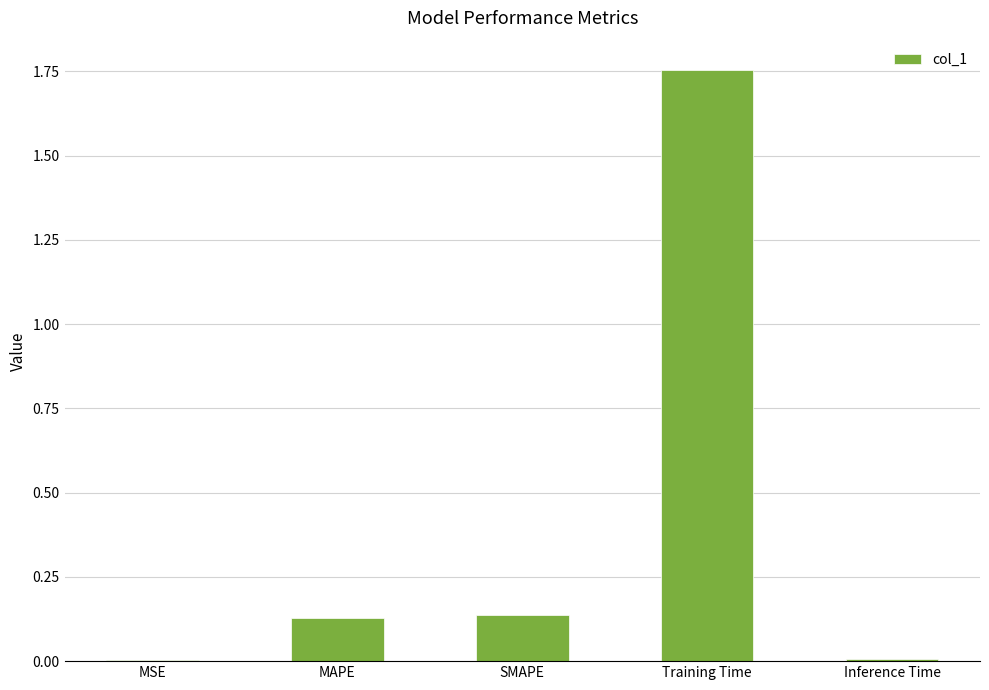

The chart shows a value of 0.2 at SMAPE. True or false?

False